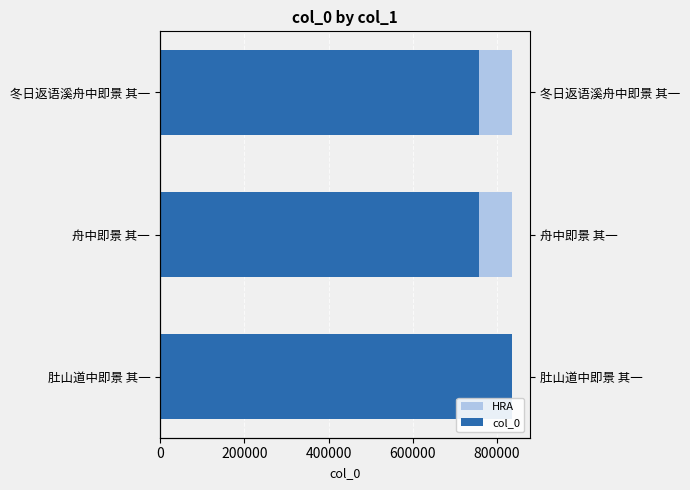

How many bars are there in total?

6